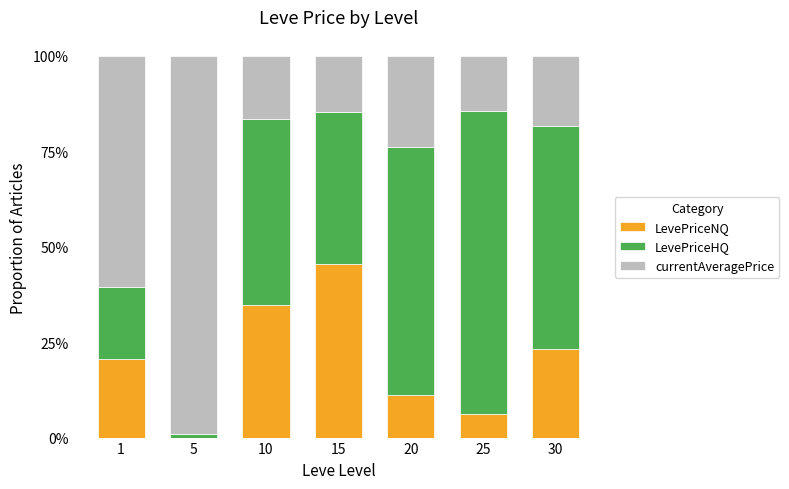

What are all the series names shown in the legend?

LevePriceNQ, LevePriceHQ, currentAveragePrice